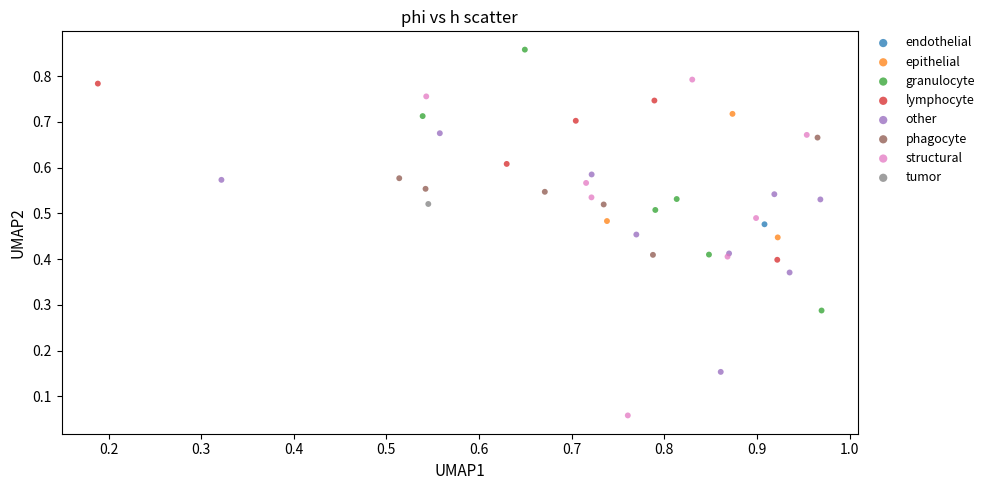

What are all the series names shown in the legend?

endothelial, epithelial, granulocyte, lymphocyte, other, phagocyte, structural, tumor